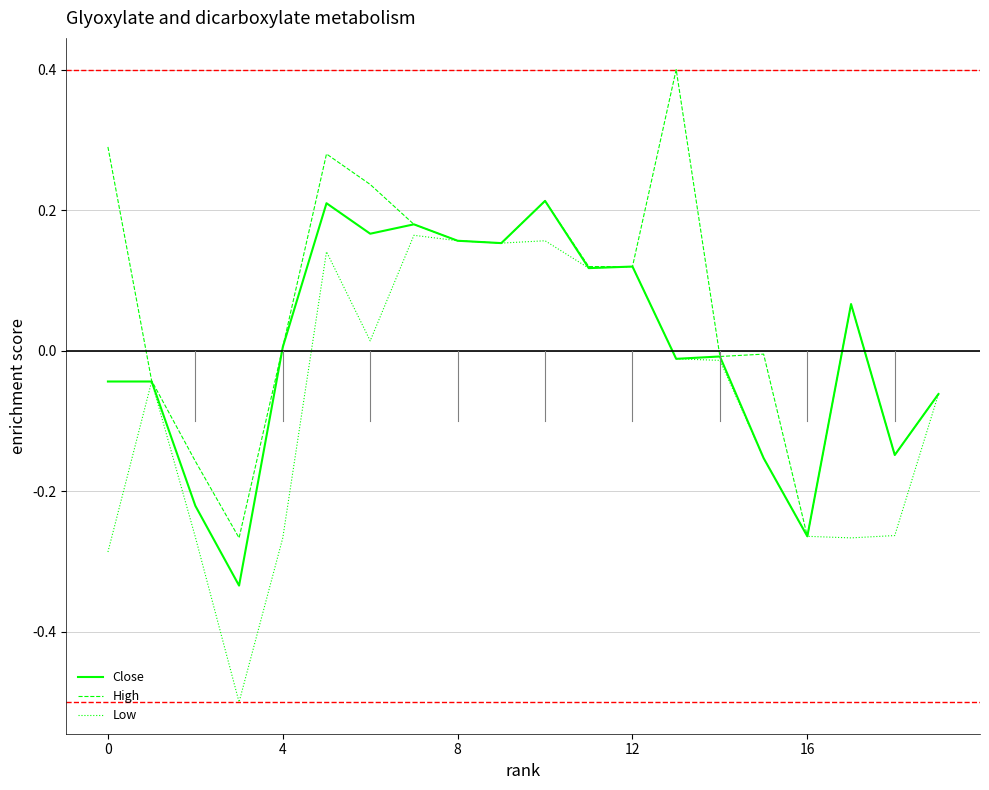

Which series has the largest total across all categories?

High